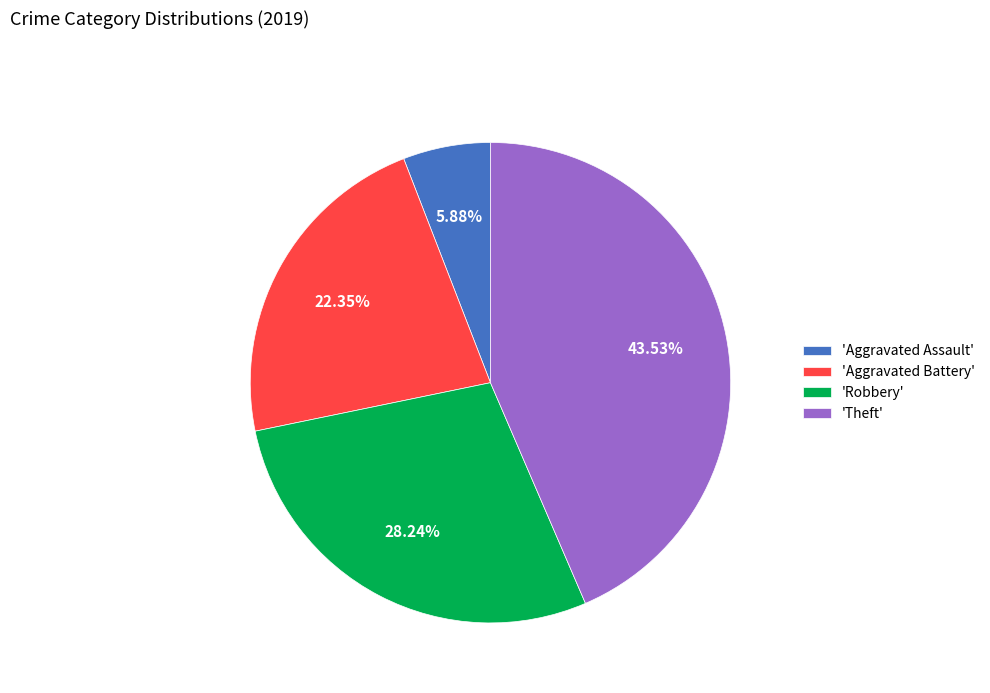

Rank the categories by value from highest to lowest.

'Theft', 'Robbery', 'Aggravated Battery', 'Aggravated Assault'